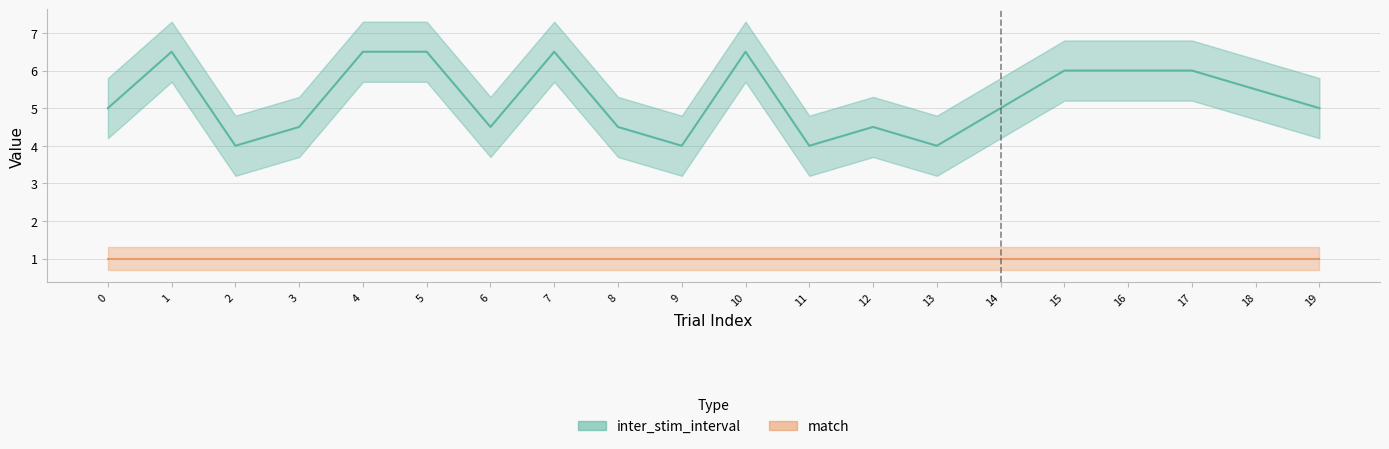

List the labels in order of value, smallest first.

2, 9, 11, 13, 3, 6, 8, 12, 0, 14, 19, 18, 15, 16, 17, 1, 4, 5, 7, 10